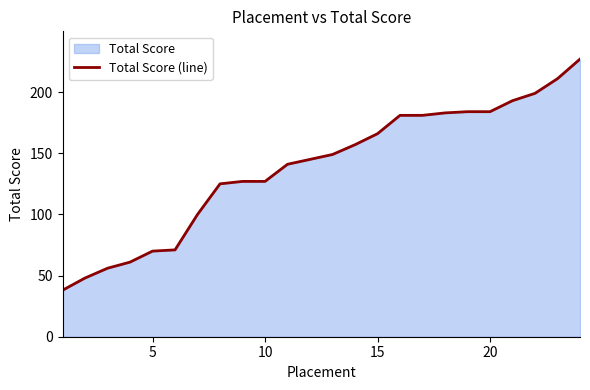

Which has a higher value, 20 or 5?

20